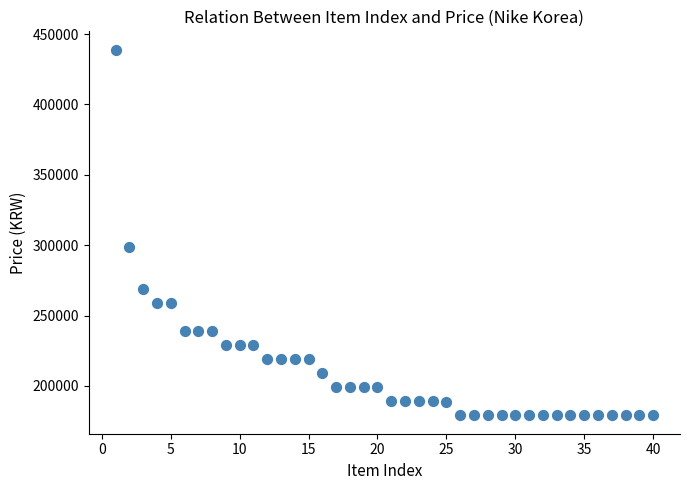

What is the range of Y values (max minus min)?

260000